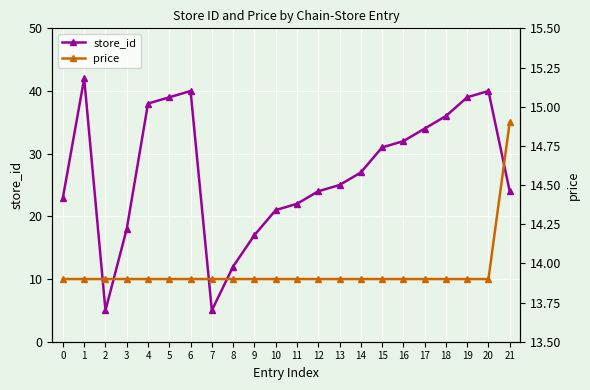

What are all the series names shown in the legend?

store_id, price